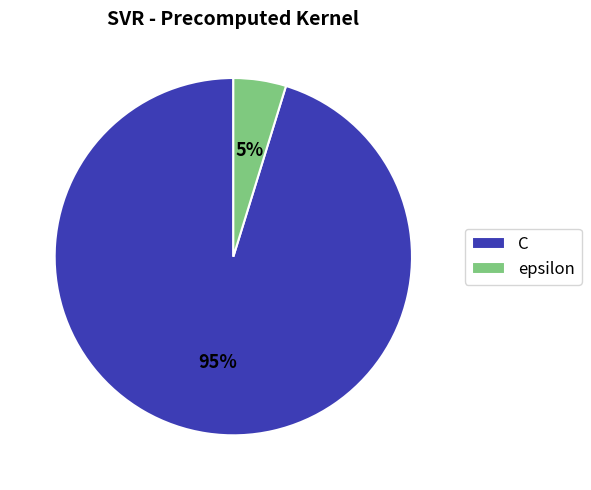

Is it true that C is 95% of the pie?

True